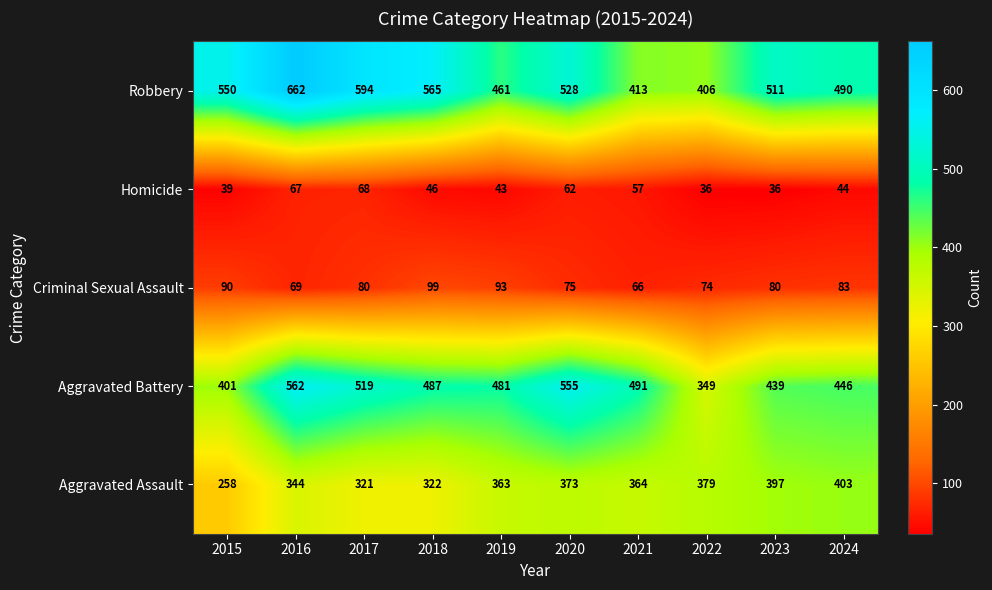

True or false: Aggravated Assault has a value of 373 at 2020.

True